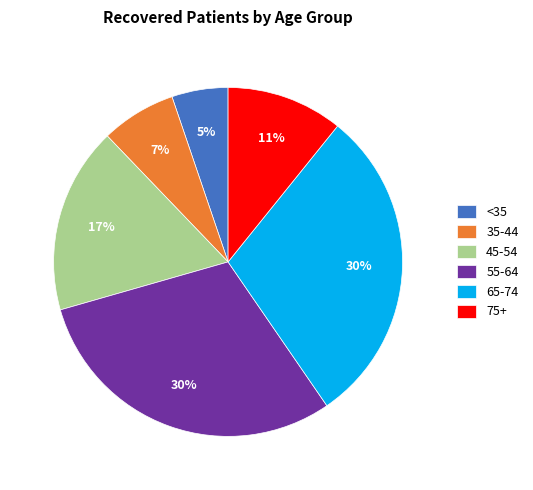

To the nearest percent, what is the difference between the 65-74 and 35-44 slice percentages?

23%